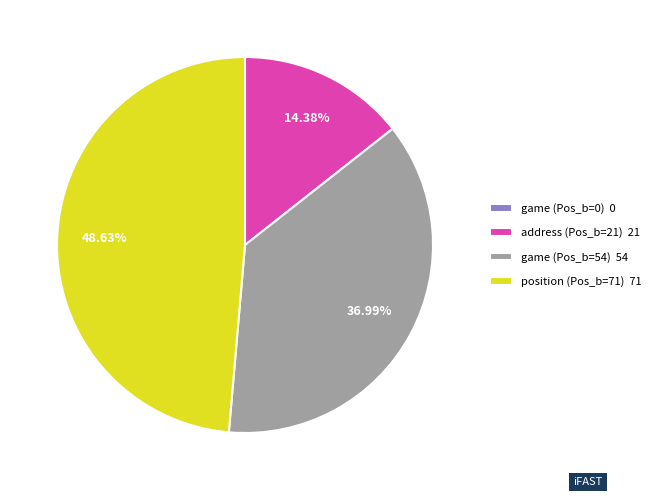

Approximately how many times larger is the value at game (Pos_b=54) 54 compared to address (Pos_b=21) 21?

2.6